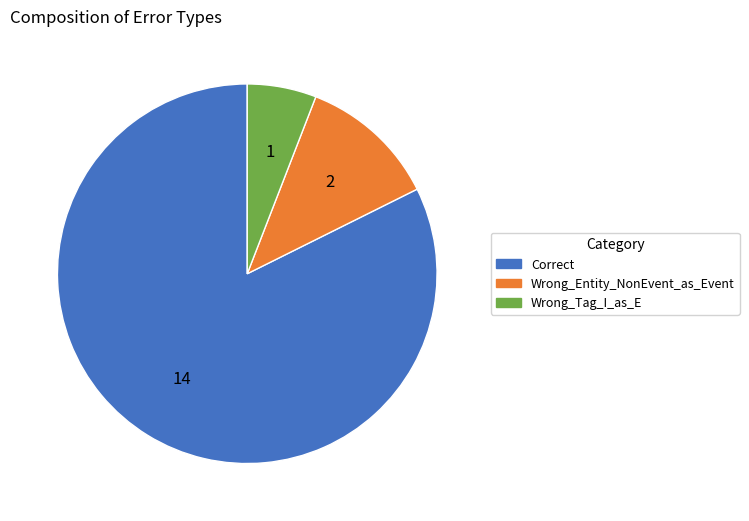

Which category accounts for the majority?

Correct